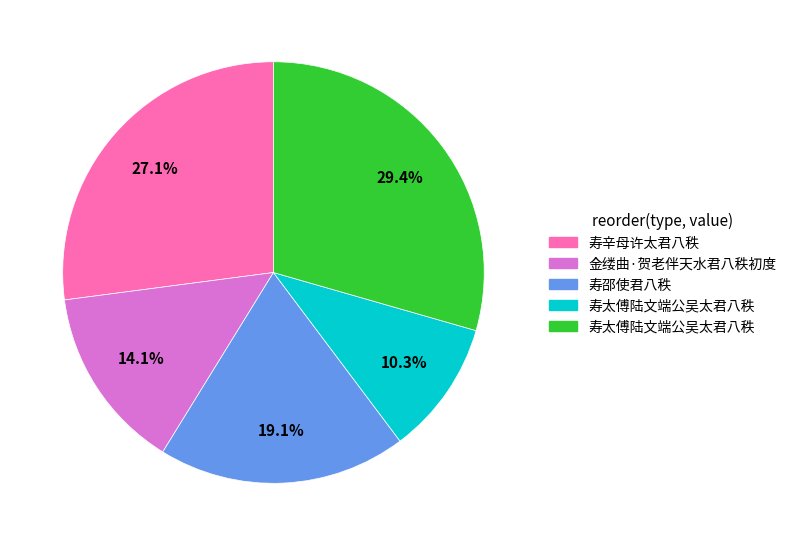

Is there any slice that represents more than half of the pie?

No